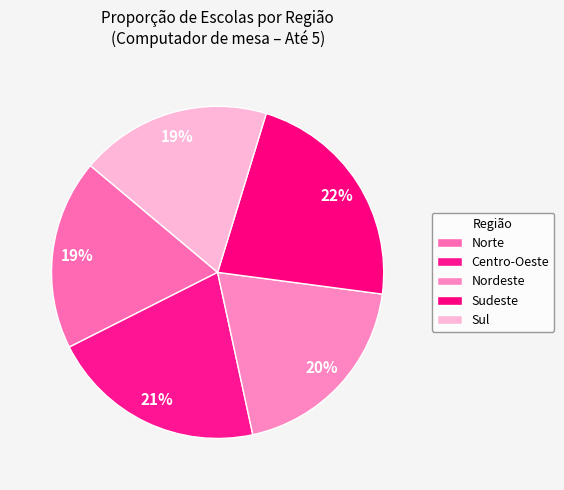

Count the number of slices in the pie.

5